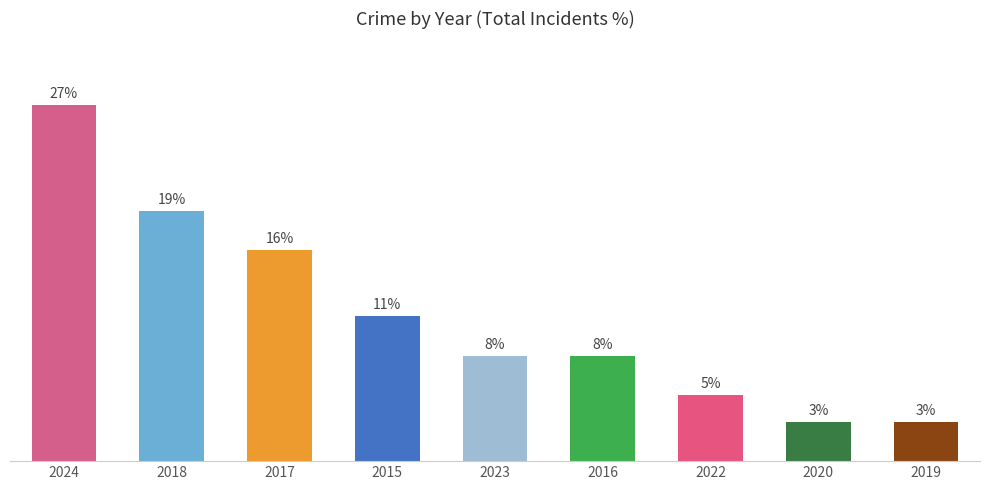

Is it true that the value at 2018 is 26?

False